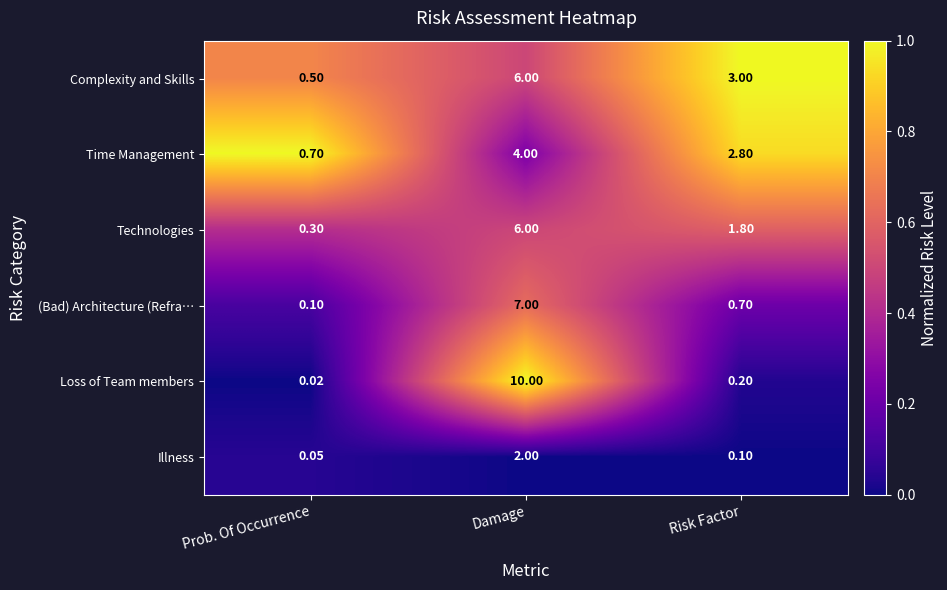

How many categories are shown in the chart?

3